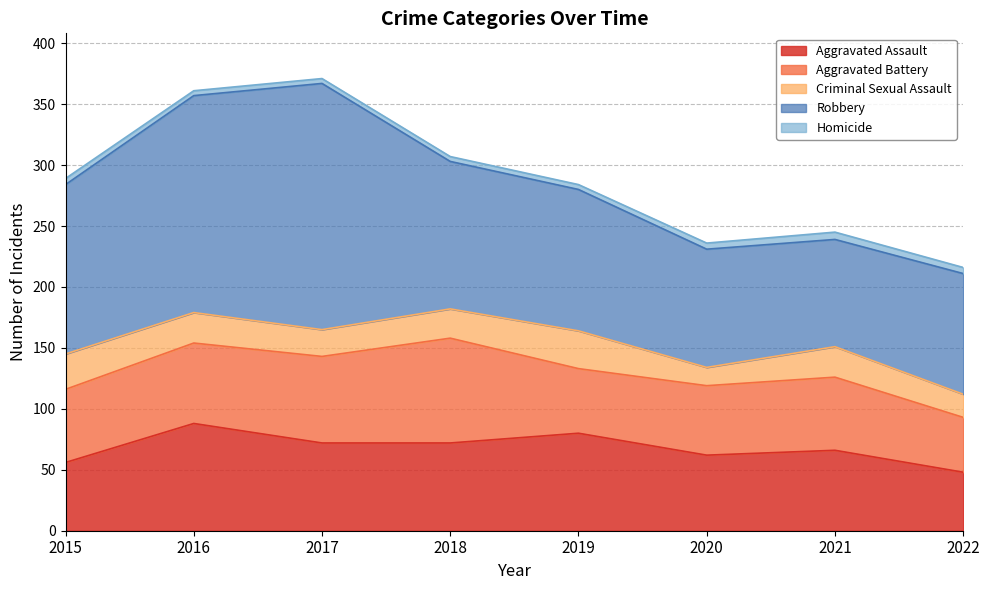

The Robbery series shows 36 at 2015. True or false?

False